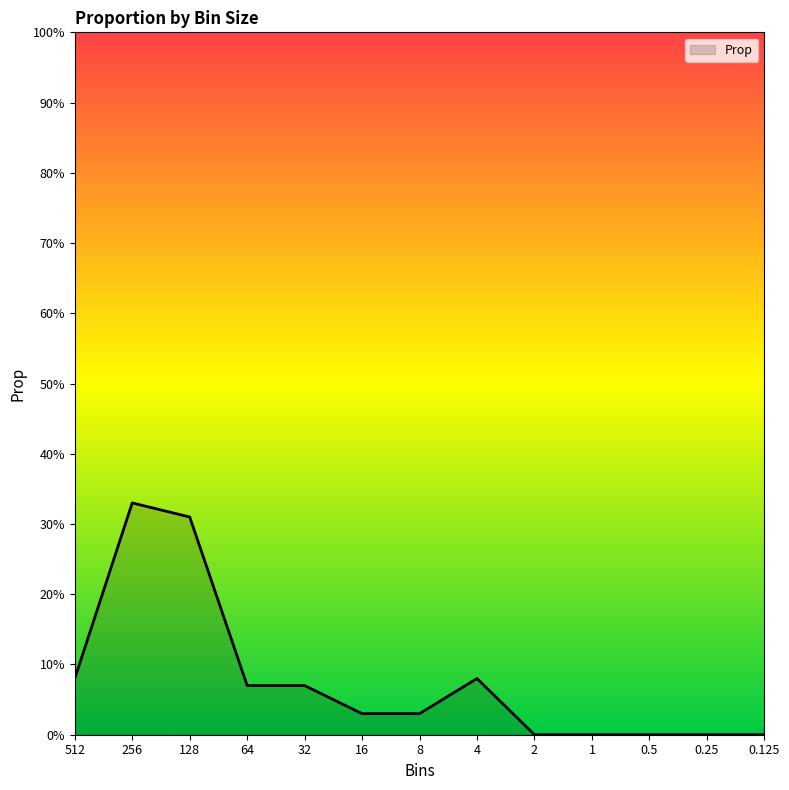

How many interior local peaks (higher than both neighbors) does the data have?

2